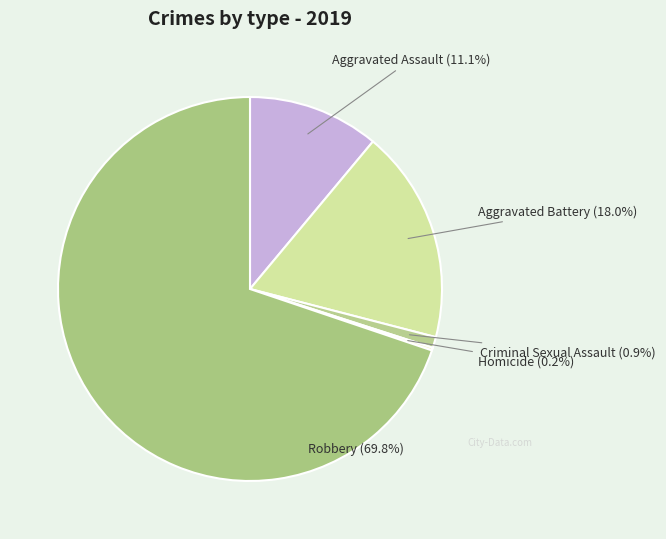

Which category has the biggest portion of the pie?

Robbery